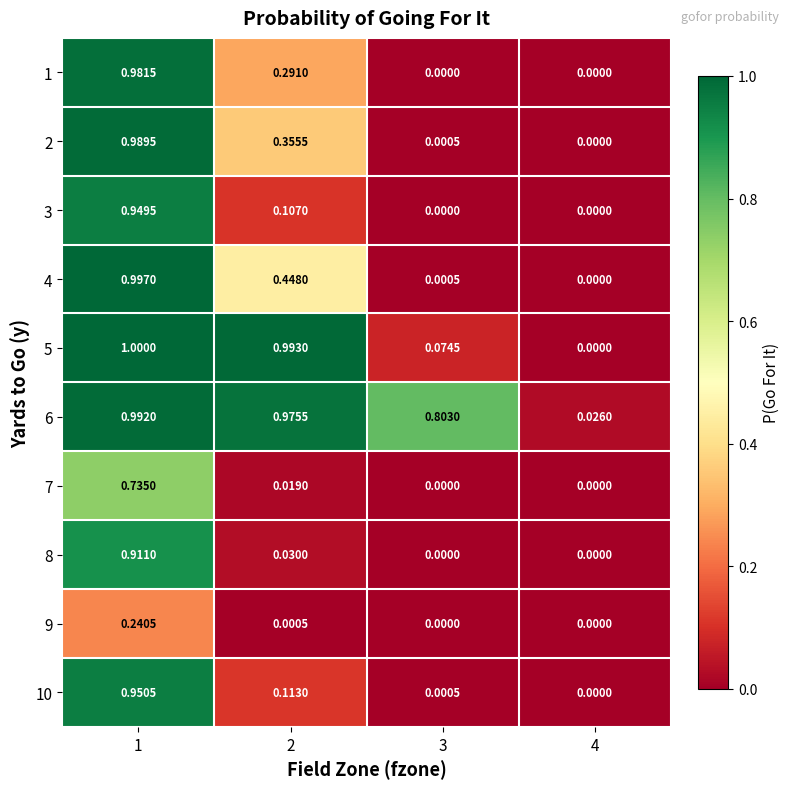

Is the value of 3 at 3 greater than the value of 4 at 2?

No